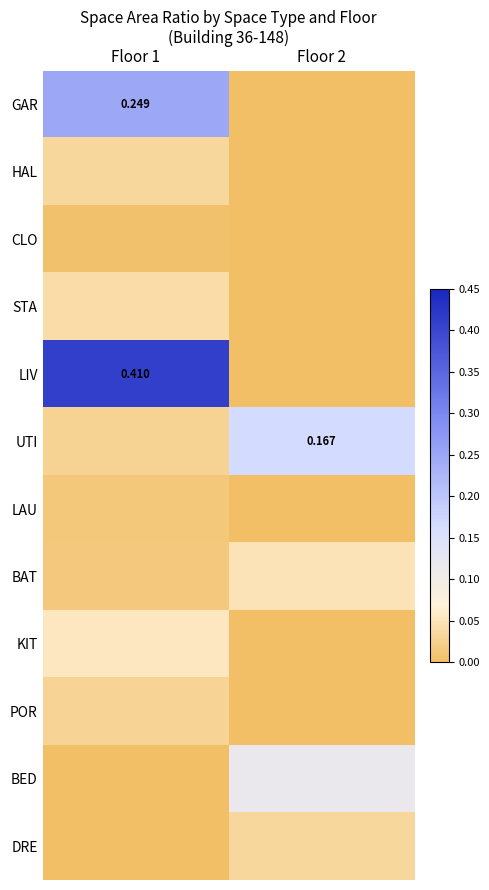

Which series has the largest total across all categories?

LIV